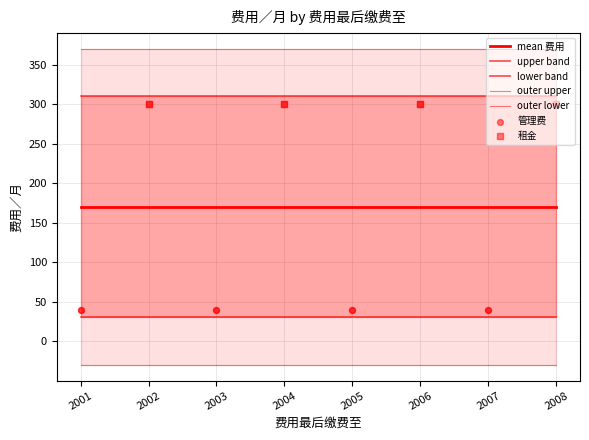

Which series has the largest total across all categories?

租金